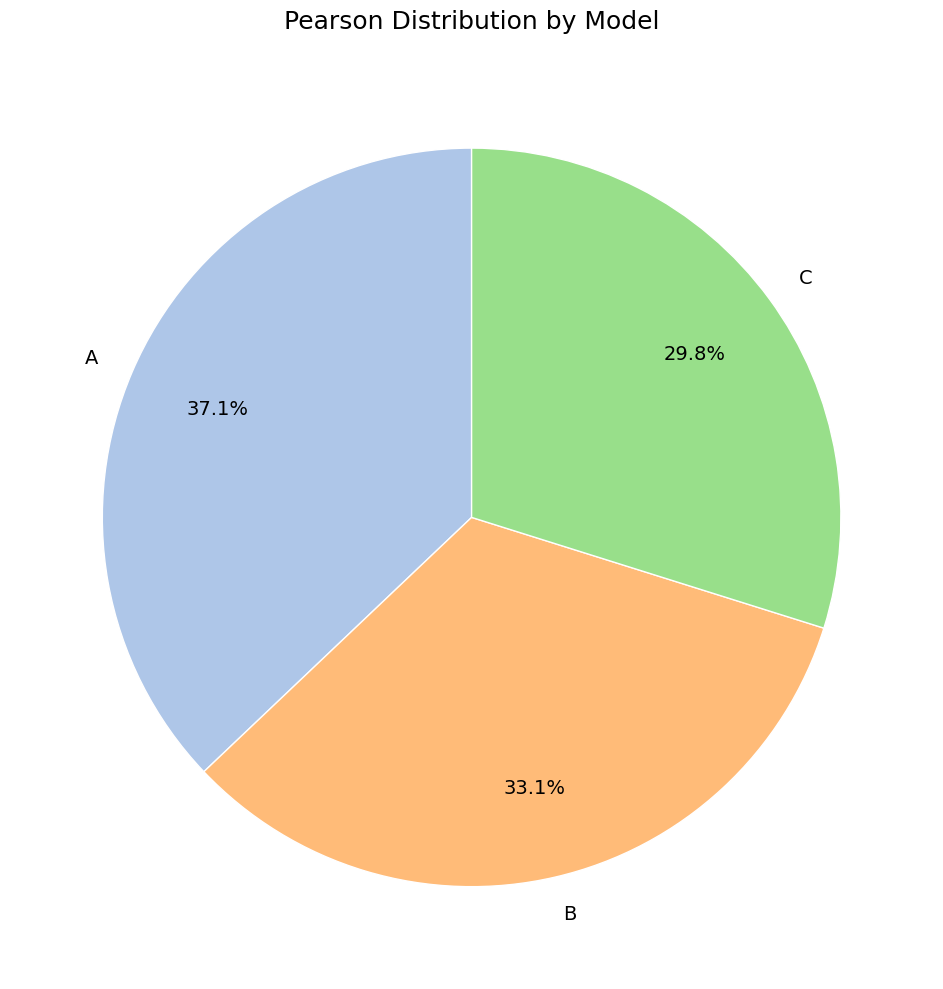

What percentage is the A slice, to the nearest percent?

37%